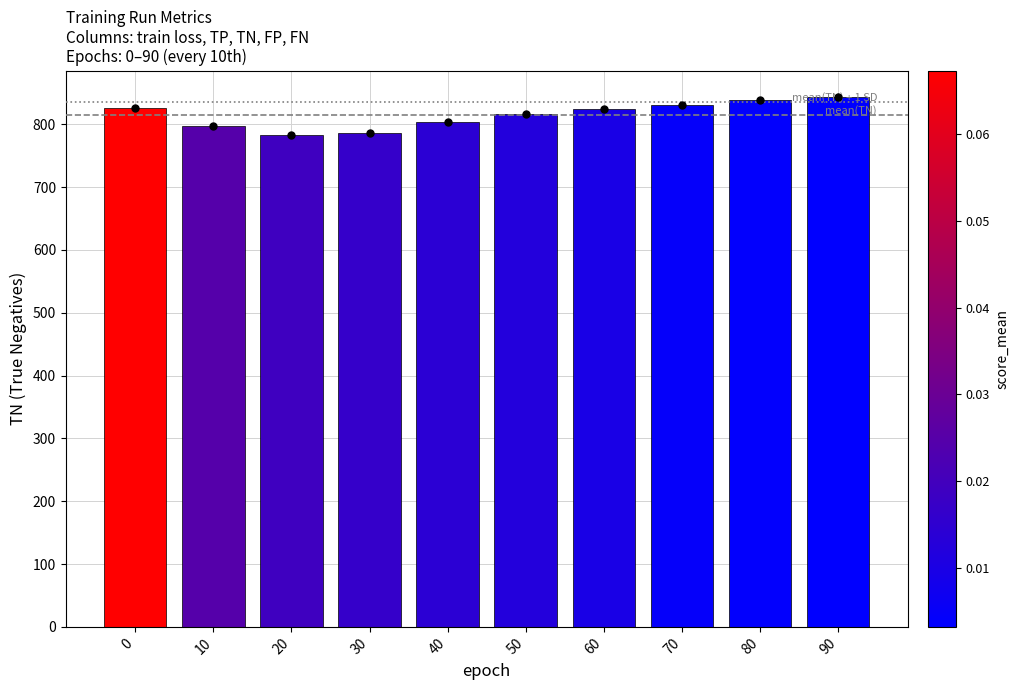

What is the change in value from 20 to 90?

+60